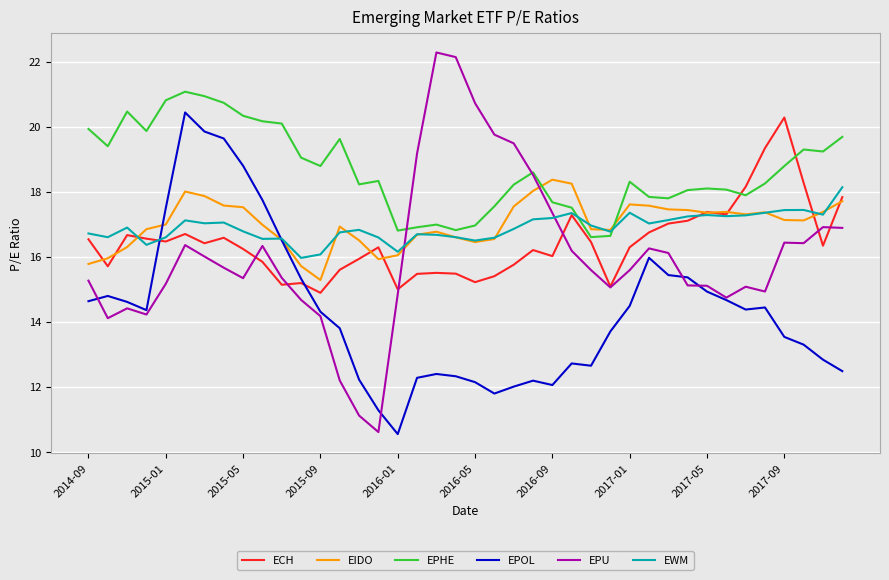

What is the minimum value for EIDO?

15.3